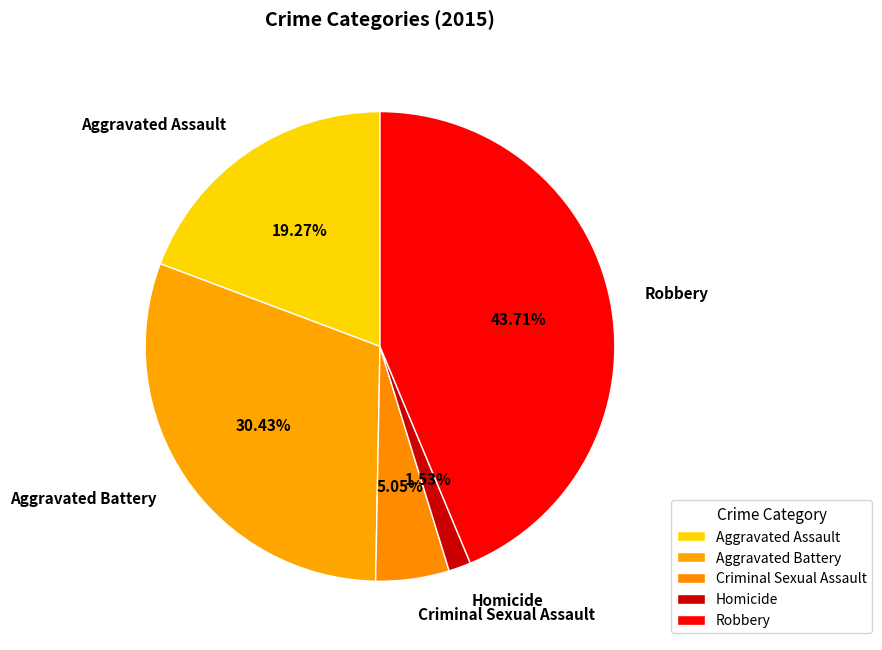

Which category has the biggest portion of the pie?

Robbery